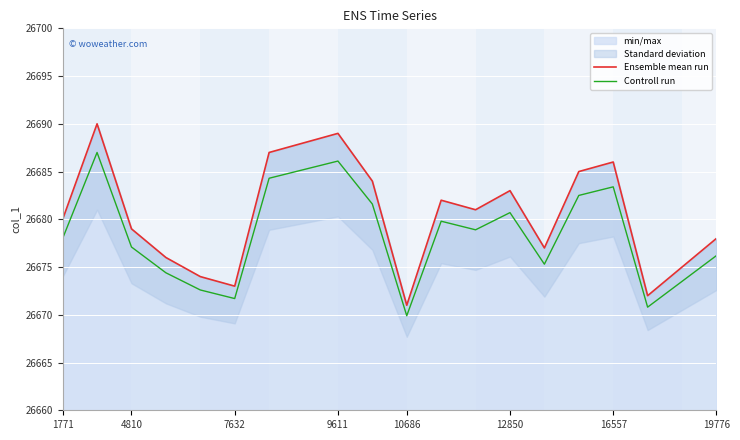

What is the value of the Ensemble mean run point at the 11th from the left?

26671.0